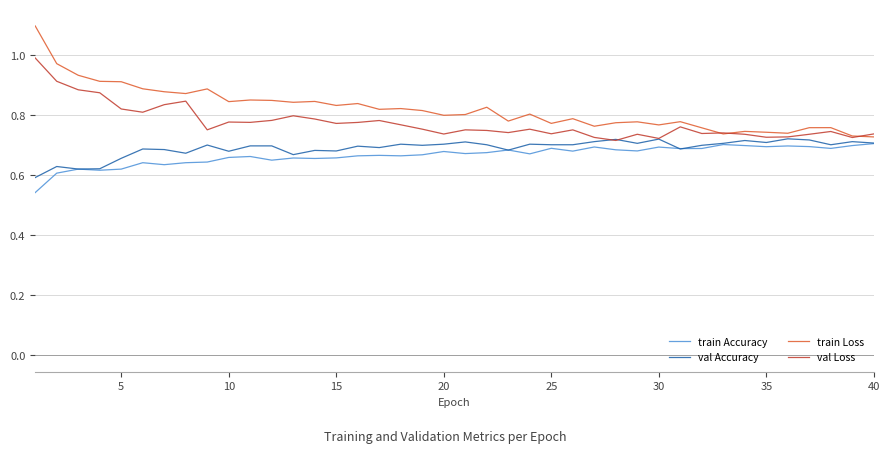

Which series has the largest range (max minus min)?

train Loss